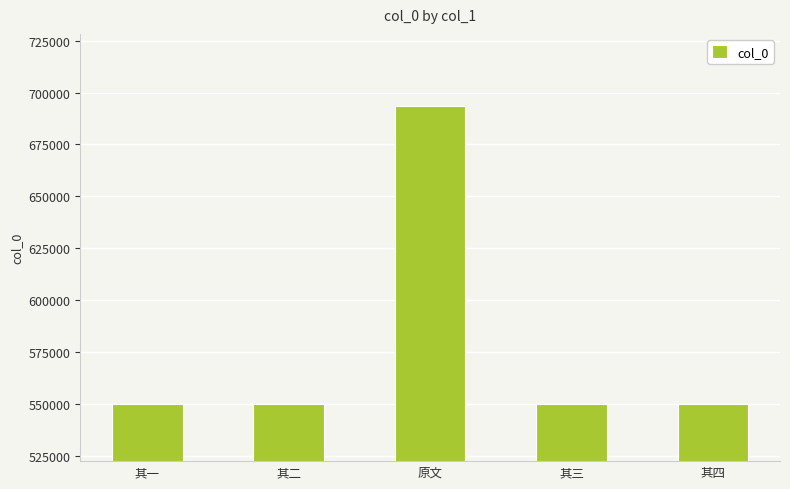

Read the value at 其一, to the nearest 100.

549800